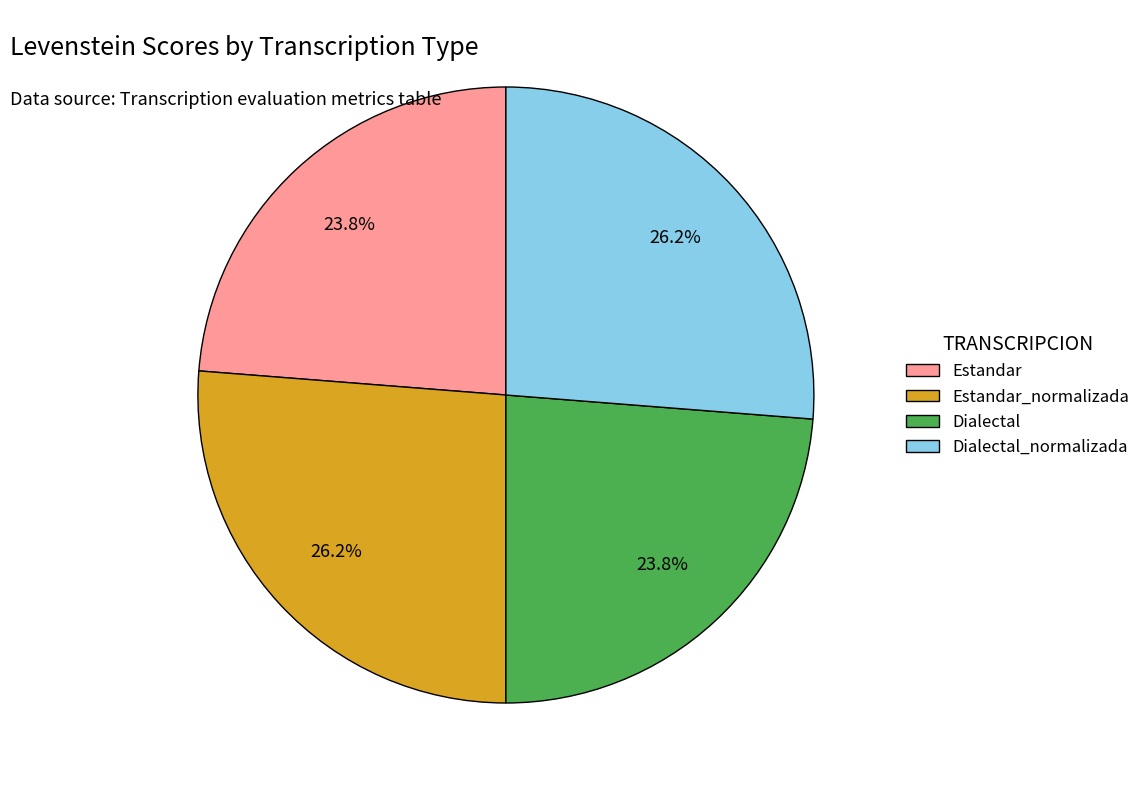

To the nearest percent, what is the difference between the largest and smallest slice percentages?

2%